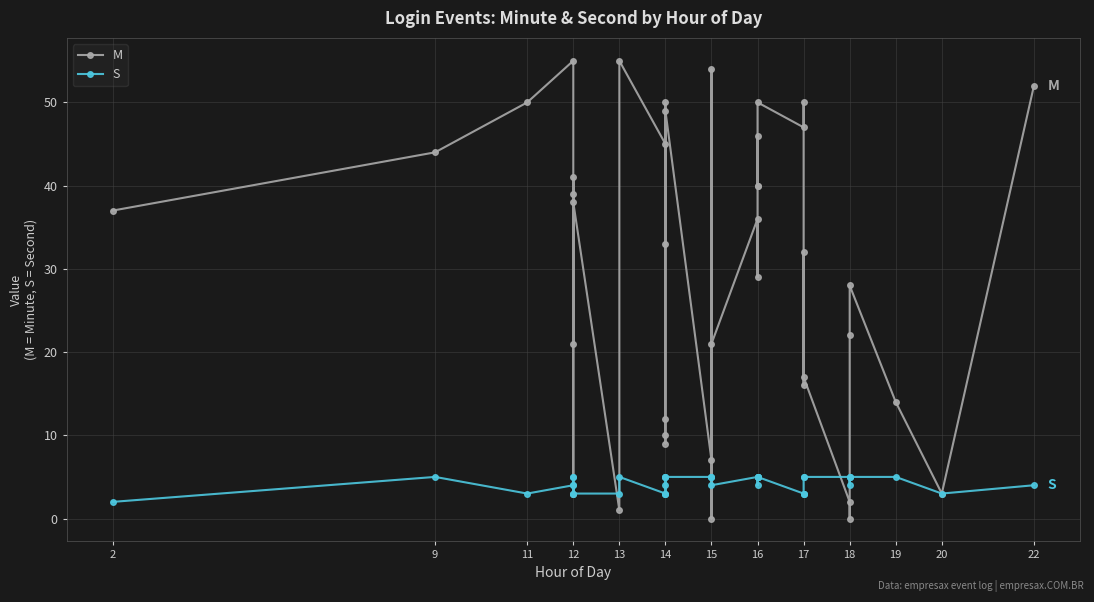

How many S values are between 3 and 5?

39